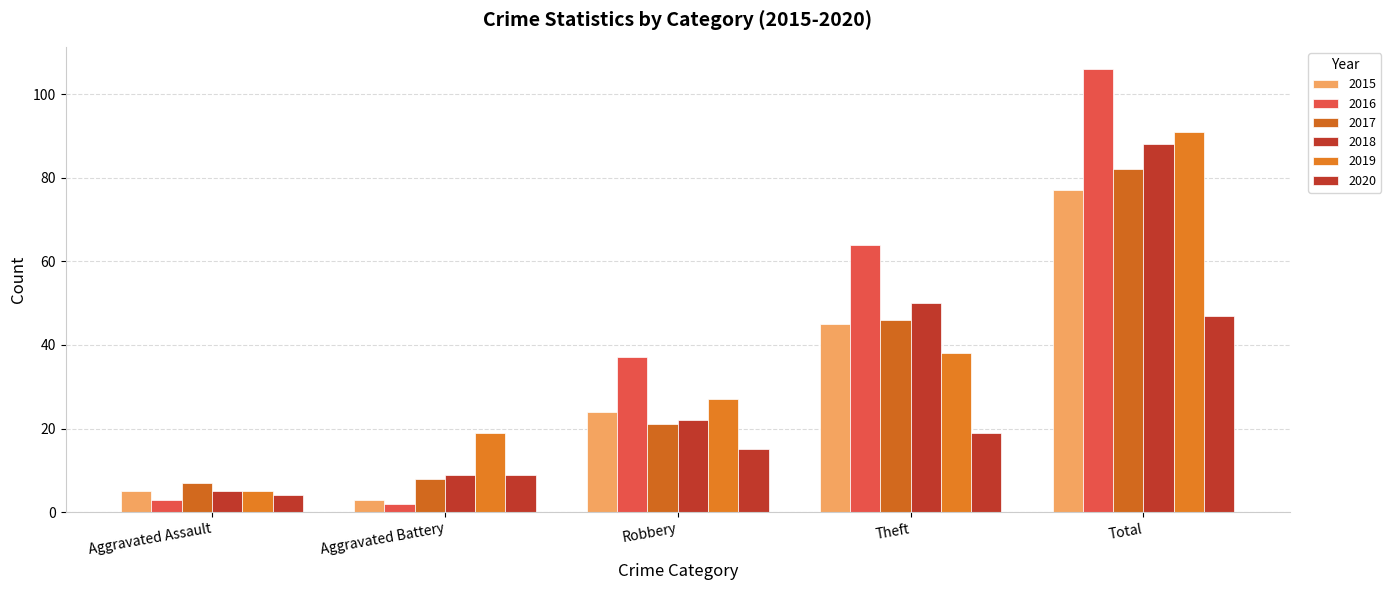

How many bars are there in each group?

6